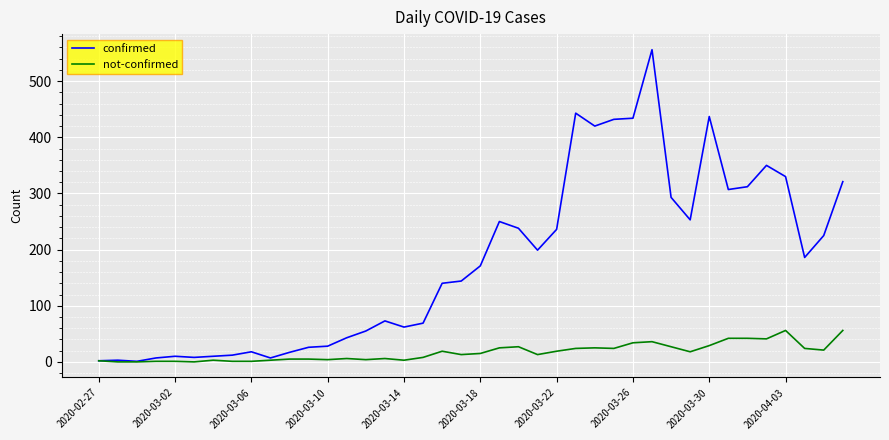

What is the greatest value displayed?

556